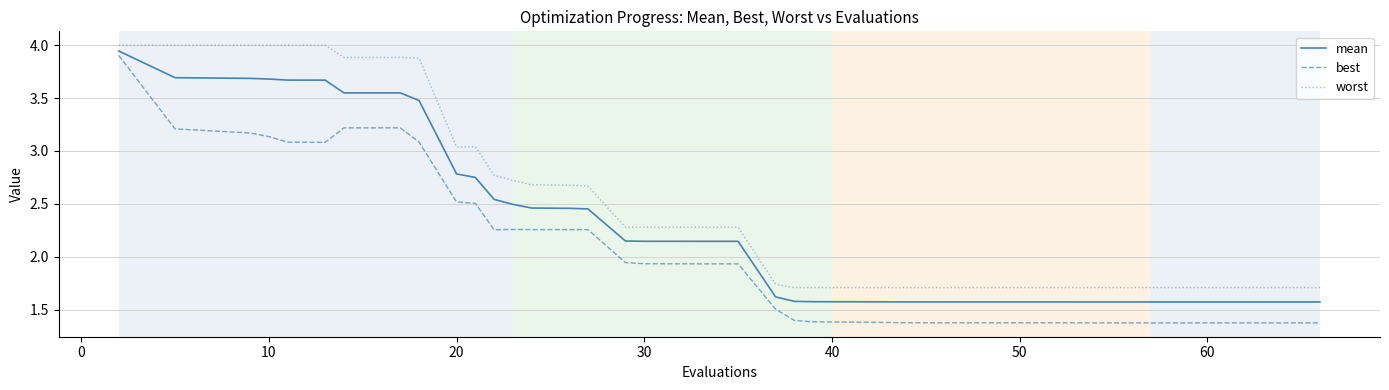

Which series has the largest range (max minus min)?

best